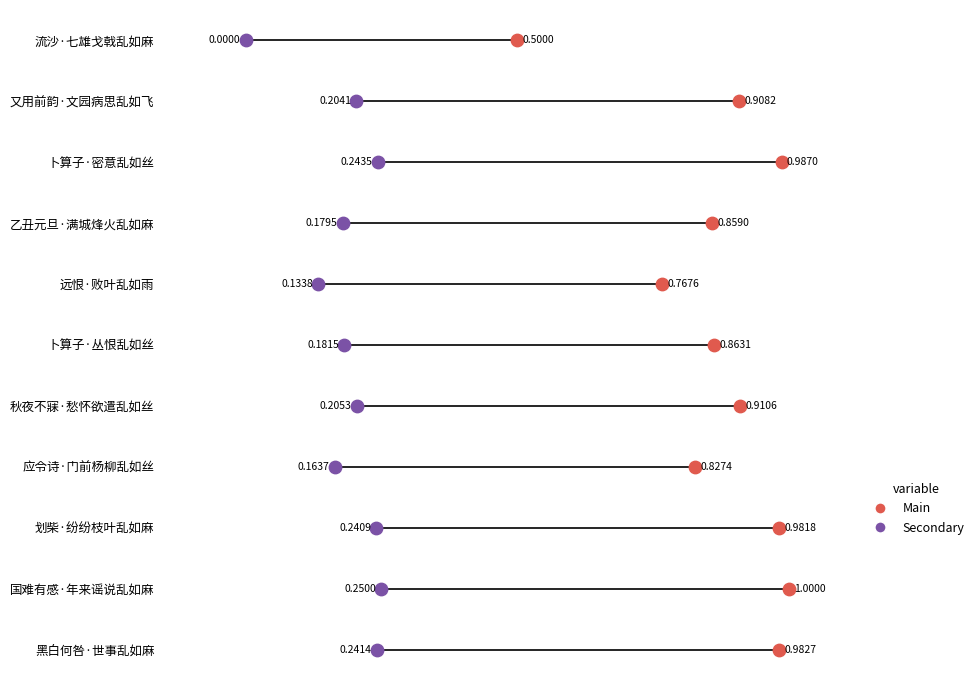

What are all the series names shown in the legend?

Main, Secondary